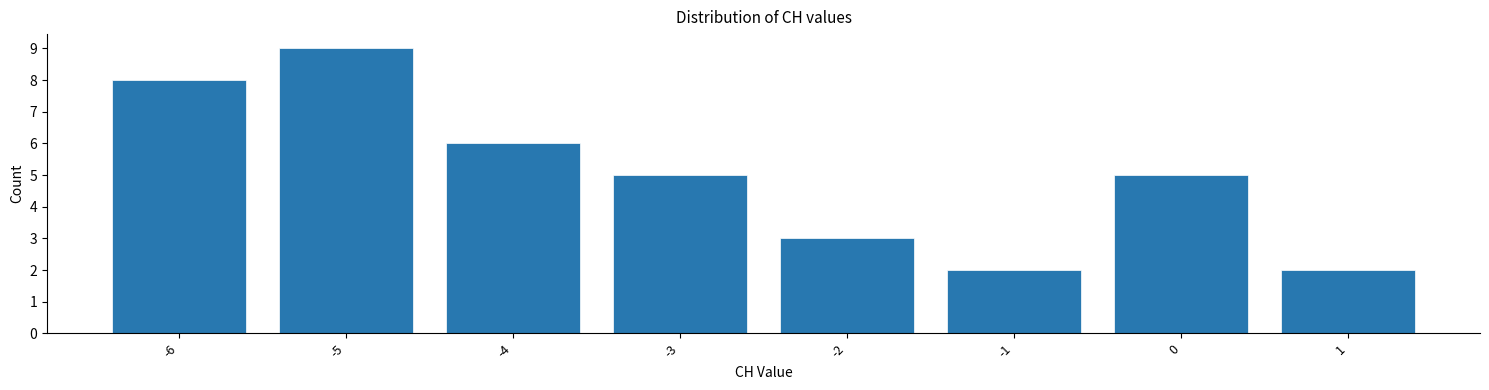

How tall is the bar that spans -0.5 to 0.5 on the x-axis? The values are not printed on the chart, so give them approximately, as read against the axis.

5